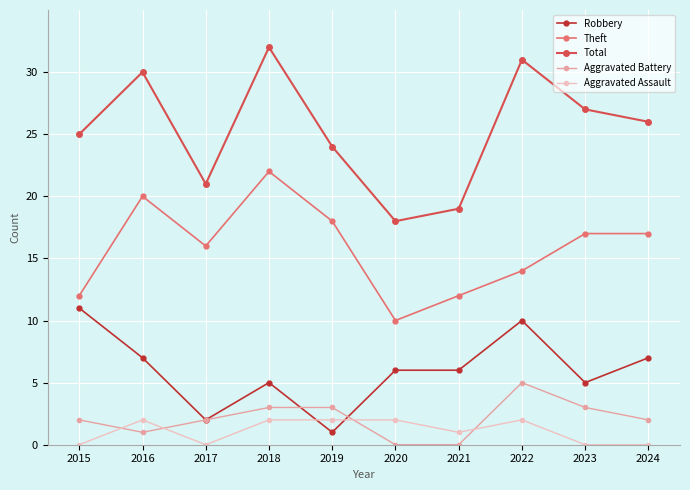

Which series has the widest spread of values?

Total